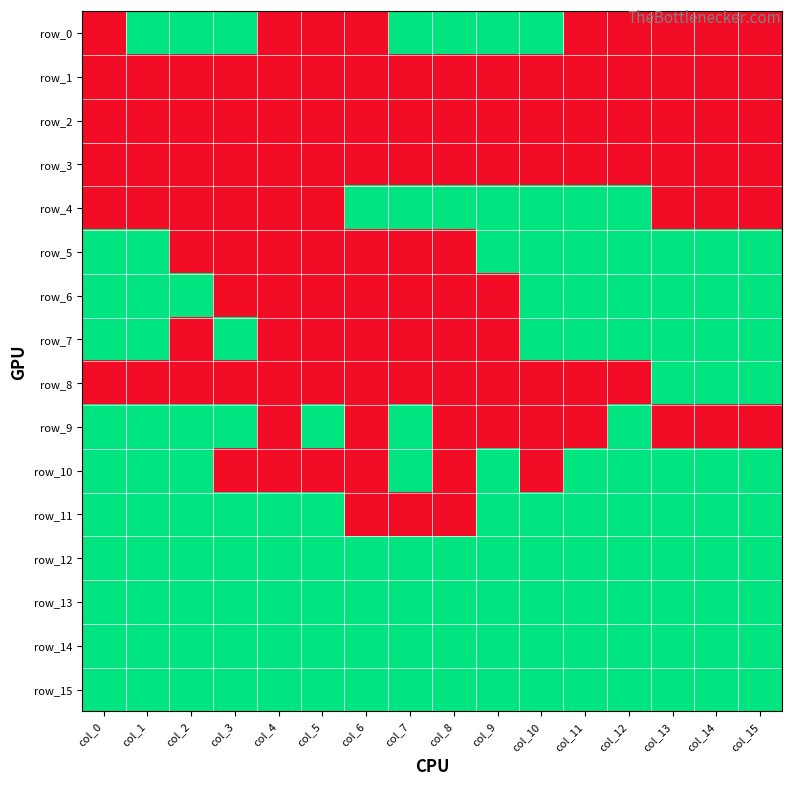

What is the difference between the maximum and minimum values in the row_11 series?

1